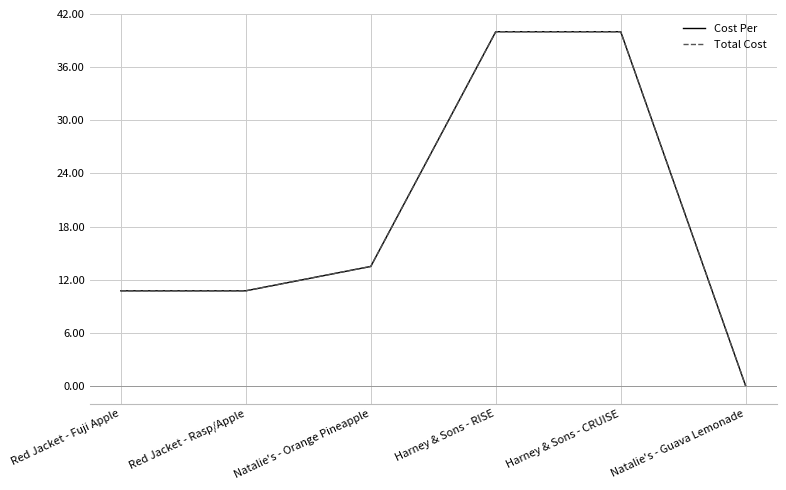

Does the chart display data point markers on the line(s)?

No